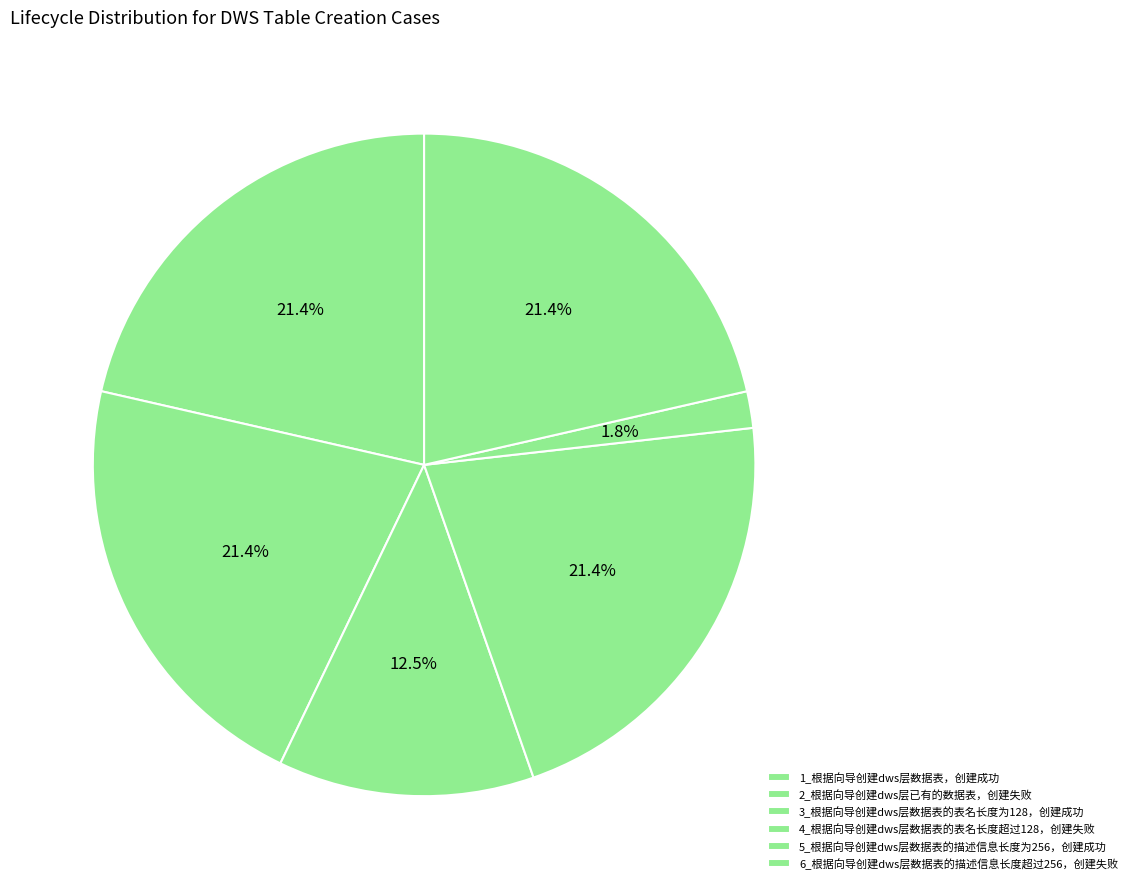

Which slice is the smallest?

5_根据向导创建dws层数据表的描述信息长度为256，创建成功